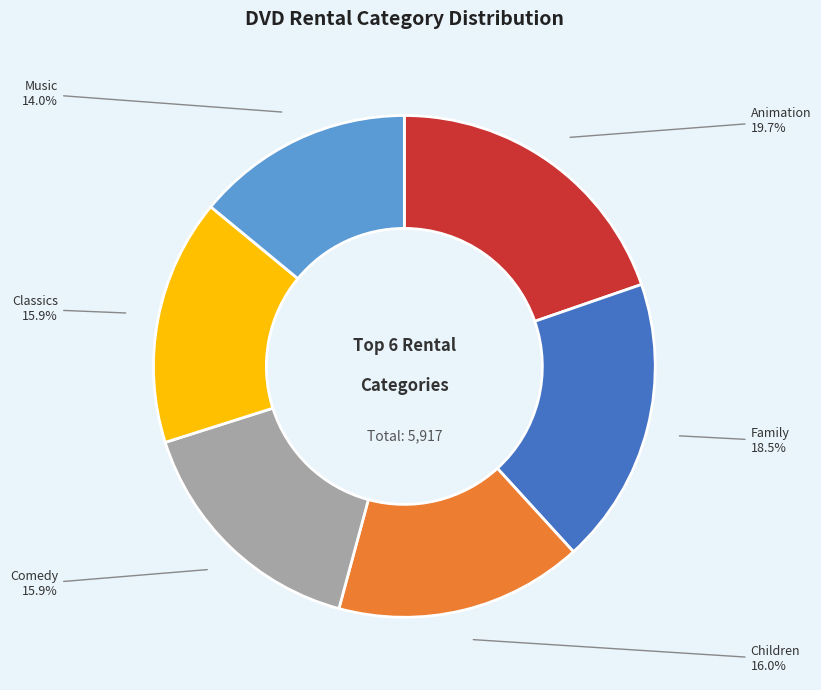

To the nearest percent, what is the average slice percentage?

17%